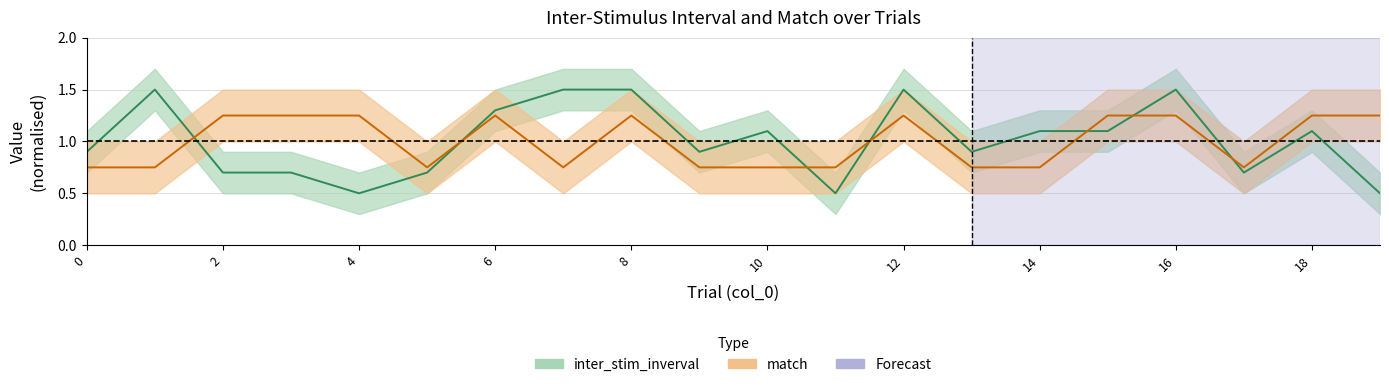

Reading left to right, list all the values displayed in this chart.

inter_stim_inverval: 0=0.9	1=1.5	2=0.7	3=0.7	4=0.5	5=0.7	6=1.3	7=1.5	8=1.5	9=0.9	10=1.1	11=0.5	12=1.5	13=0.9	14=1.1	15=1.1	16=1.5	17=0.7	18=1.1	19=0.5
match: 0=0.8	1=0.8	2=1.2	3=1.2	4=1.2	5=0.8	6=1.2	7=0.8	8=1.2	9=0.8	10=0.8	11=0.8	12=1.2	13=0.8	14=0.8	15=1.2	16=1.2	17=0.8	18=1.2	19=1.2